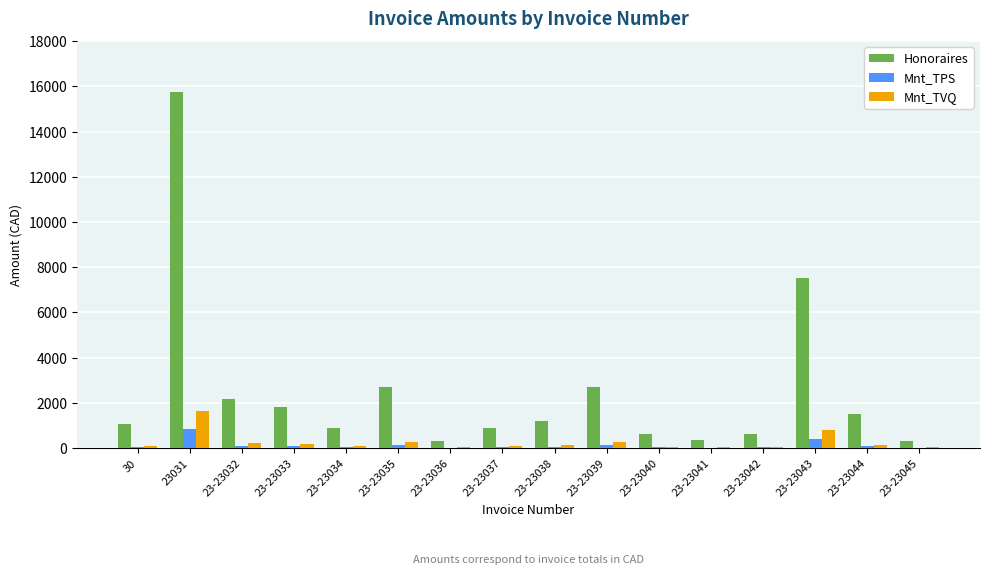

How many data points does each series have?

16